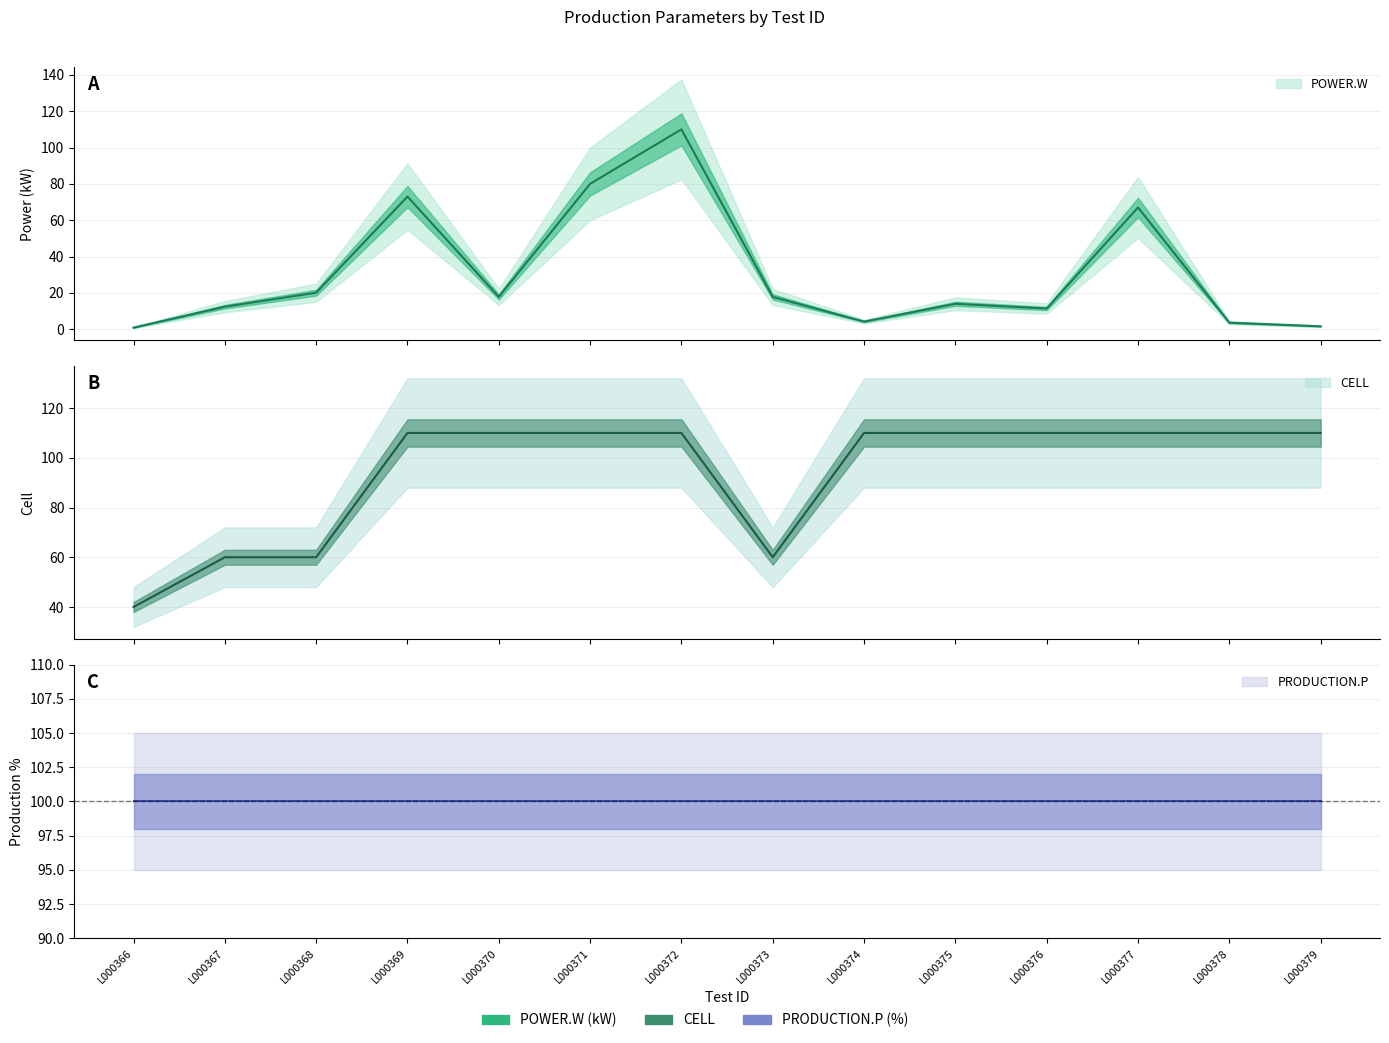

At which category is the sum across all series the highest?

L000372